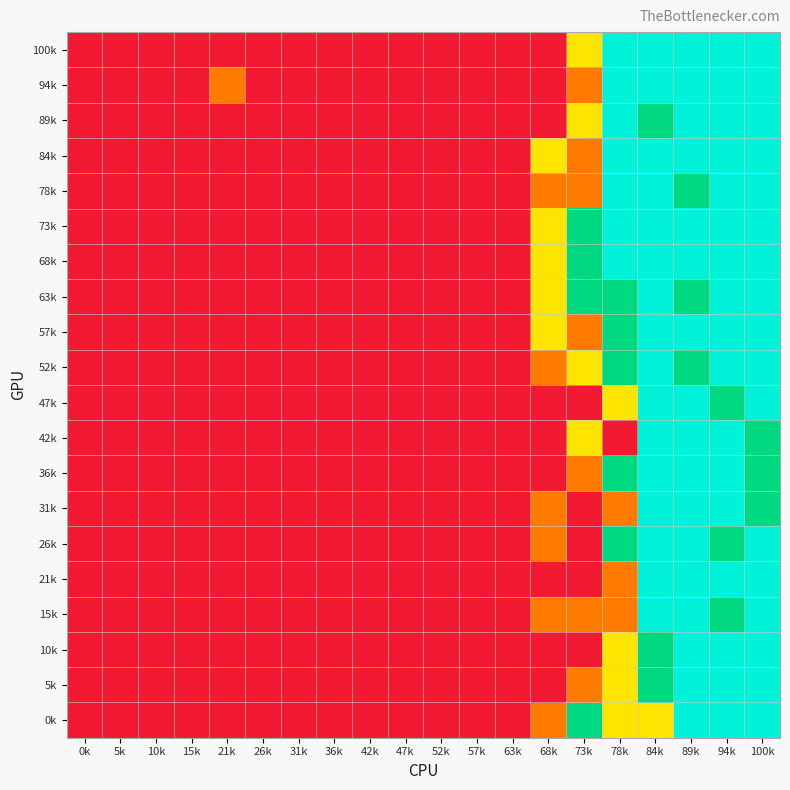

How many distinct data groups are displayed?

20